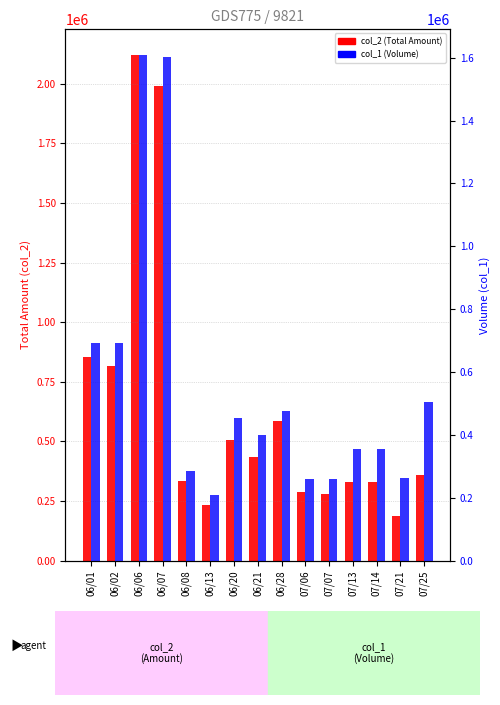

At 07/13, list the series in order from largest to smallest.

col_1 (Volume), col_2 (Total Amount)